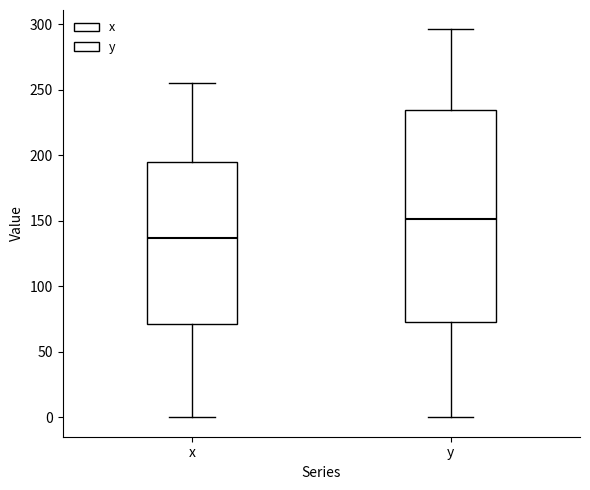

Which box is the tallest, from its lower edge to its upper edge?

y